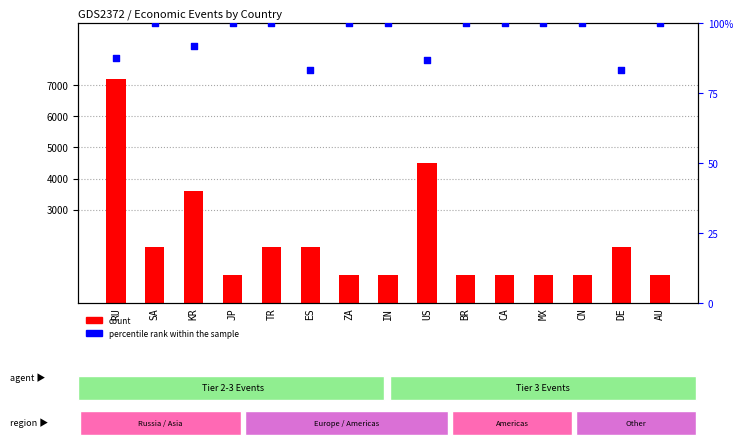

Which series has the largest Y range (max minus min)?

count